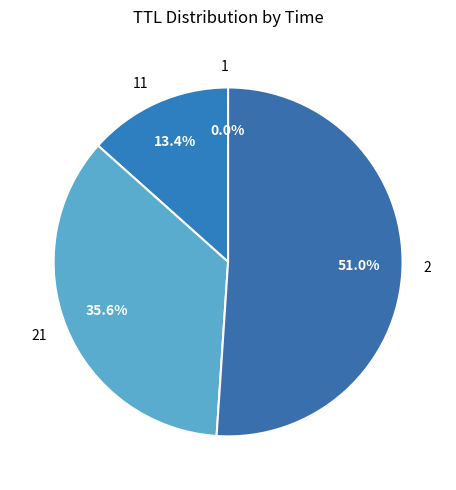

Does 2 account for over 50% of the chart?

Yes